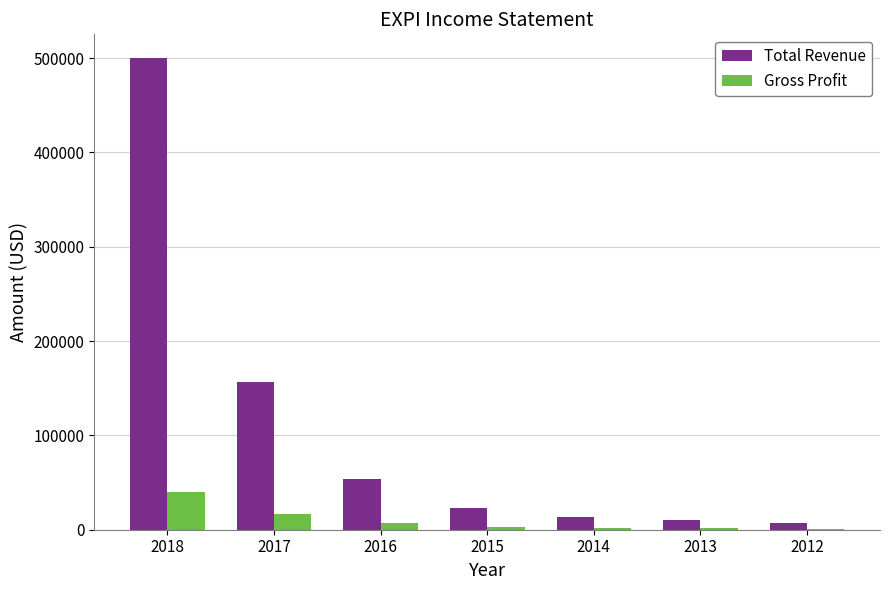

What is the highest value of the Total Revenue series?

500100